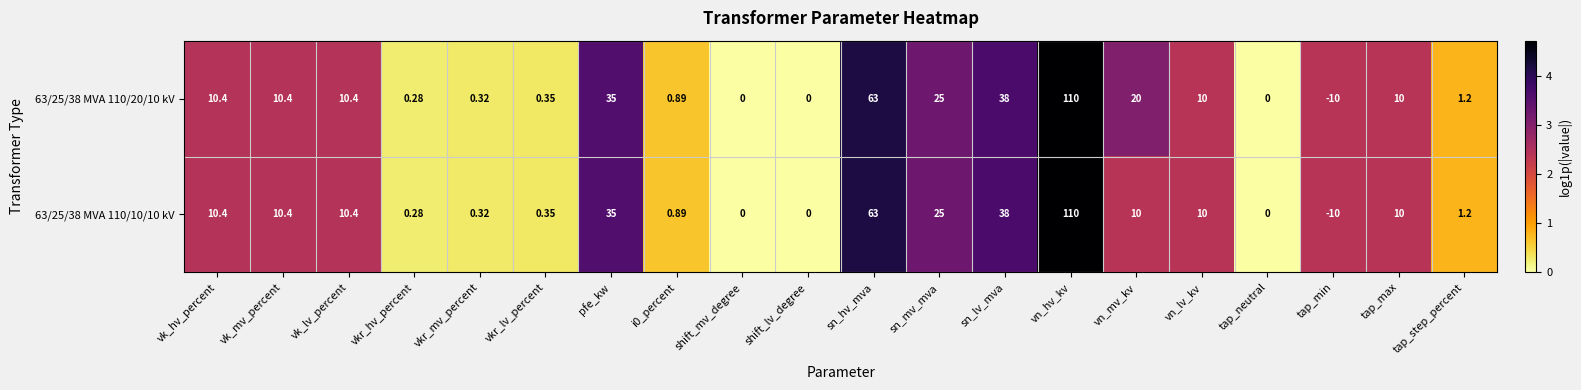

At which label does 63/25/38 MVA 110/10/10 kV first exceed 10?

vk_hv_percent